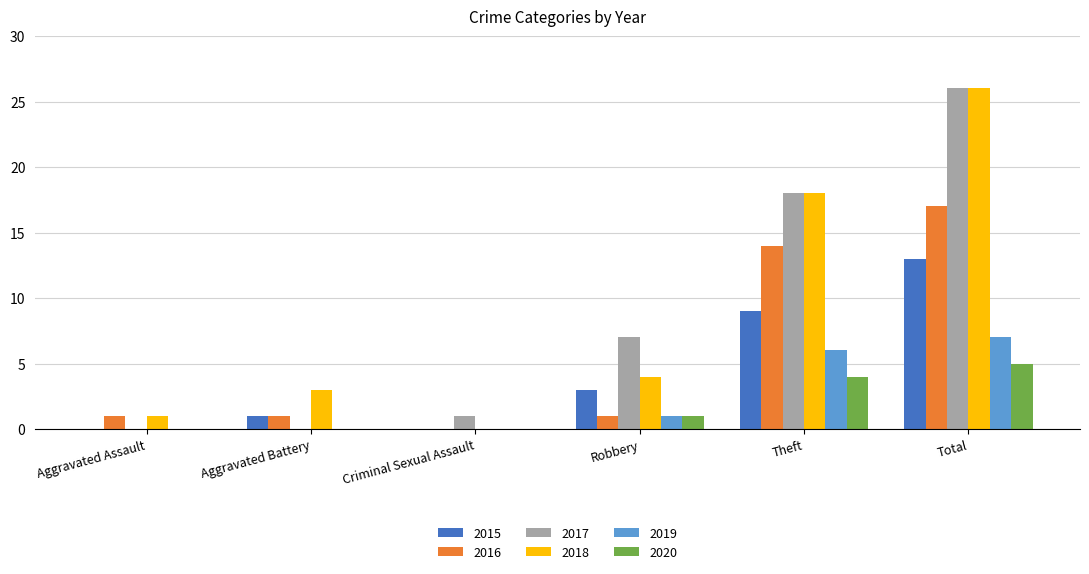

Is the value of 2019 at Criminal Sexual Assault greater than the value of 2015 at Aggravated Battery?

No